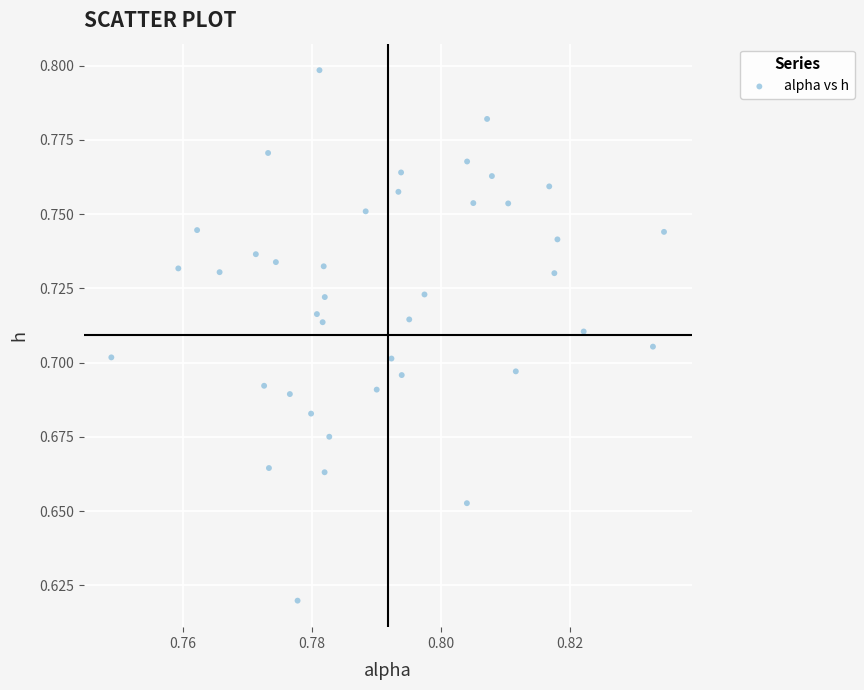

How many points are shown in the scatter plot?

40